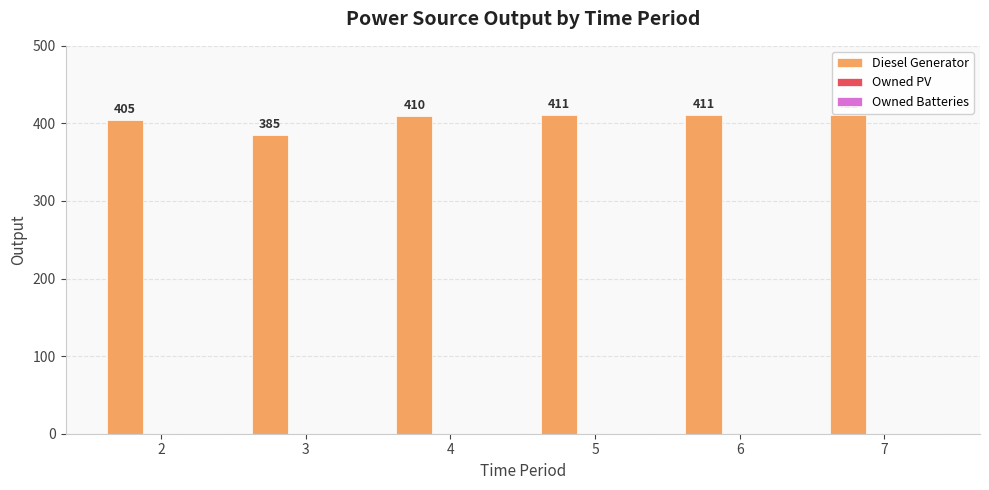

Read the value at 5, to the nearest 10.

410